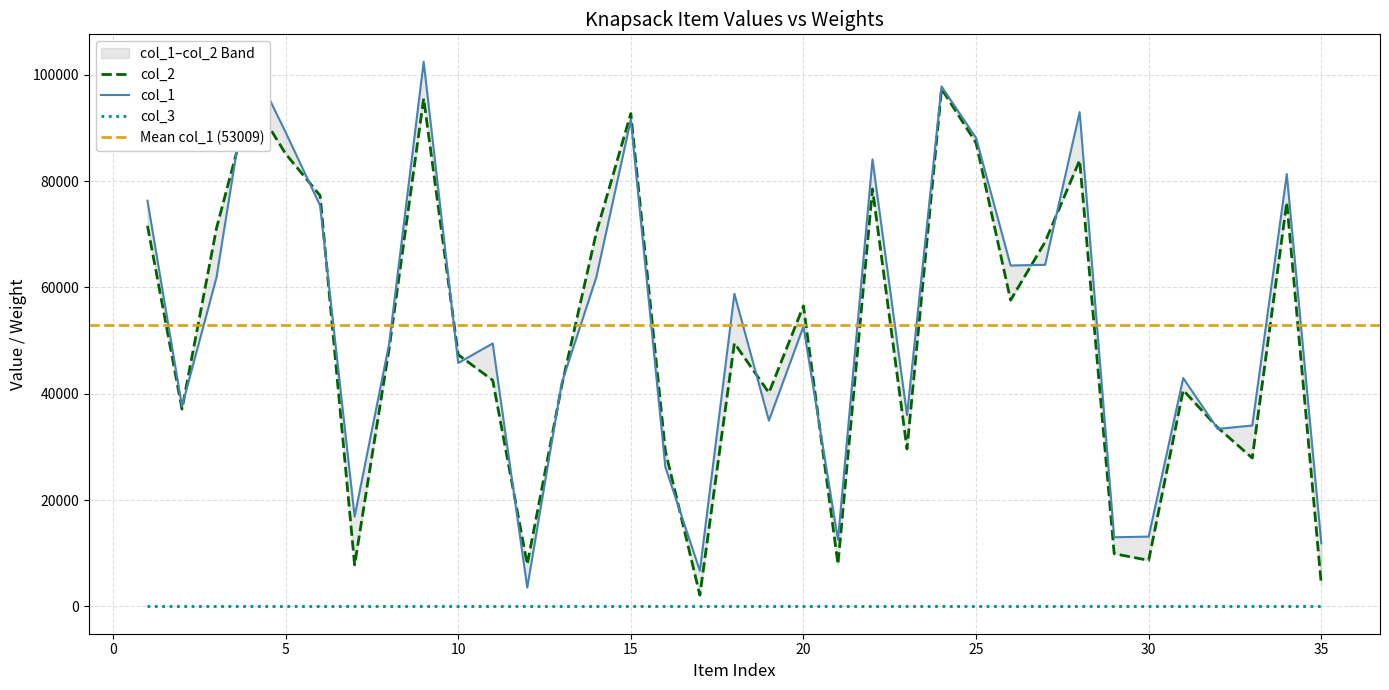

At which category does col_1 reach its first local valley?

2